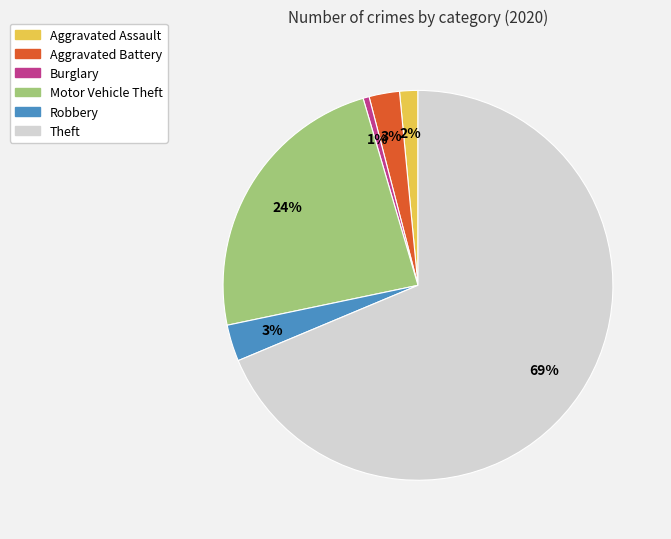

Do Motor Vehicle Theft and Burglary together represent more than half of the pie?

No